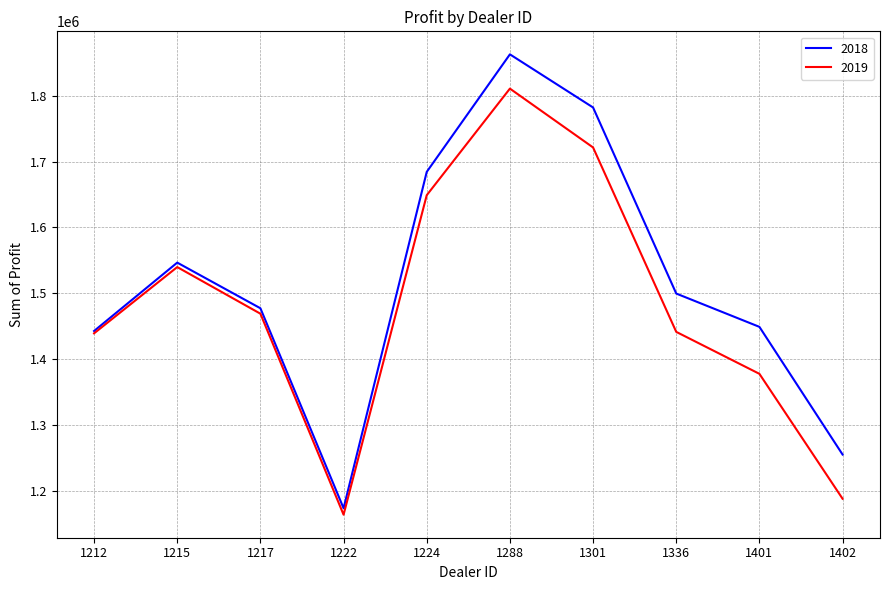

Rank the series by their average value, from lowest to highest.

2019, 2018